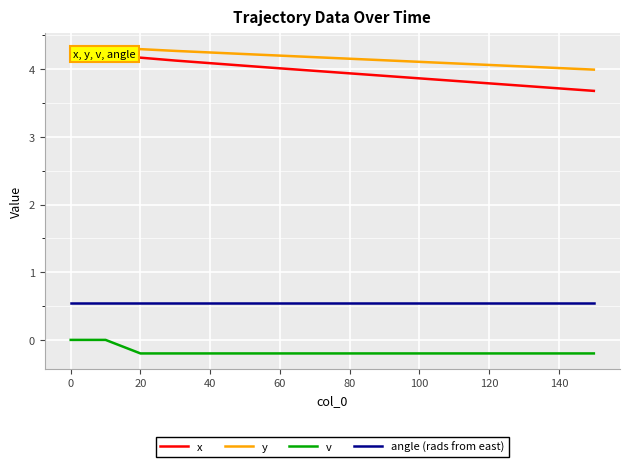

What is the maximum value for angle (rads from east)?

0.5